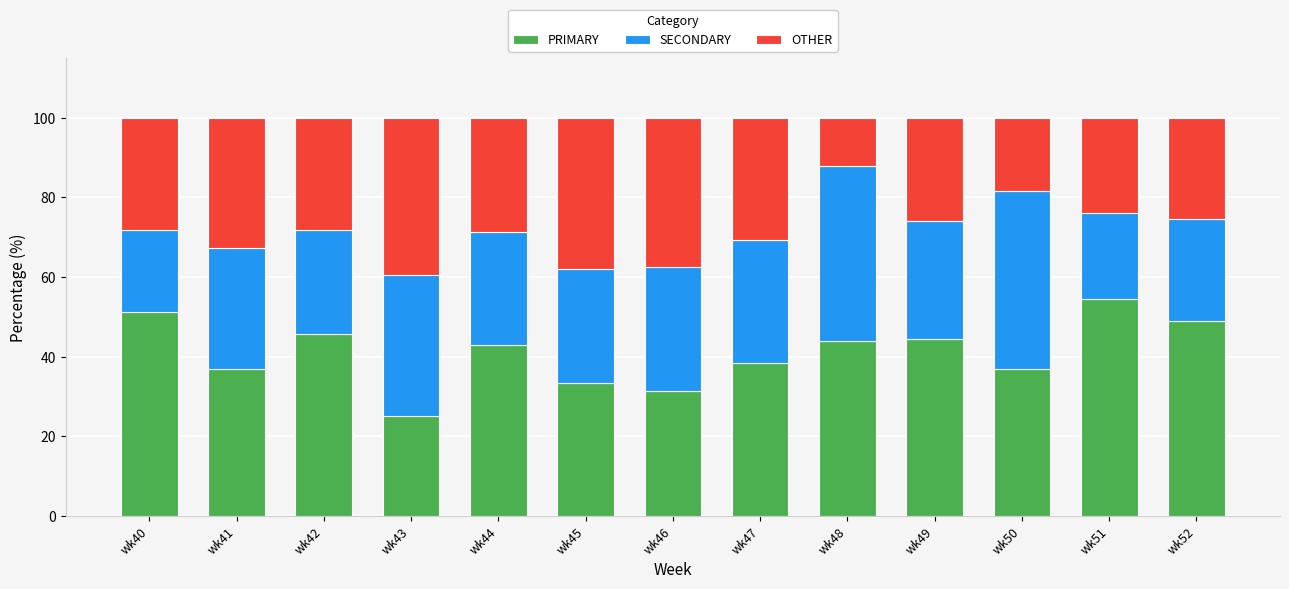

Is it true that PRIMARY equals 54.6 at wk46?

False